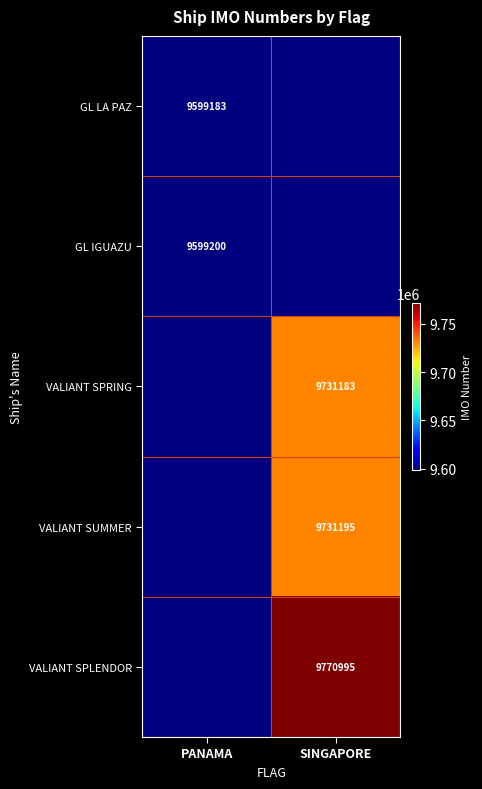

The value of VALIANT SPLENDOR at SINGAPORE is 16955003. True or false?

False